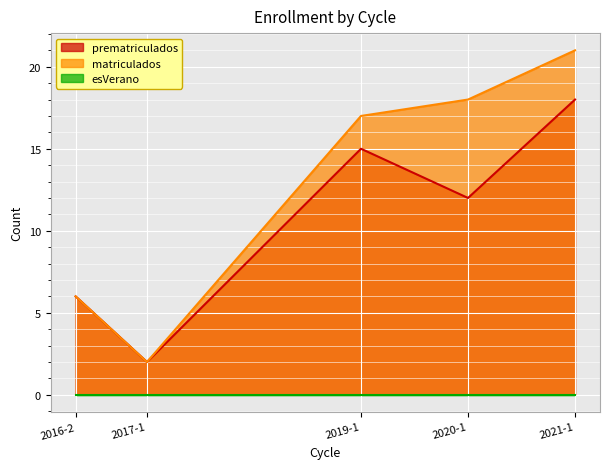

How many interior local peaks does the prematriculados series have?

1